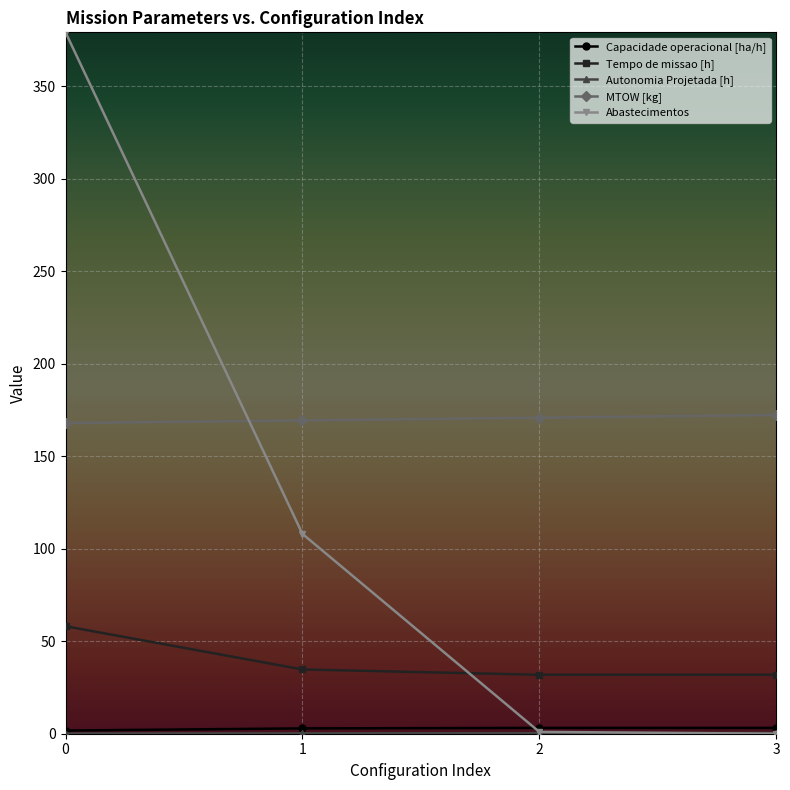

True or false: MTOW [kg] has more than 1 interior local peaks.

False